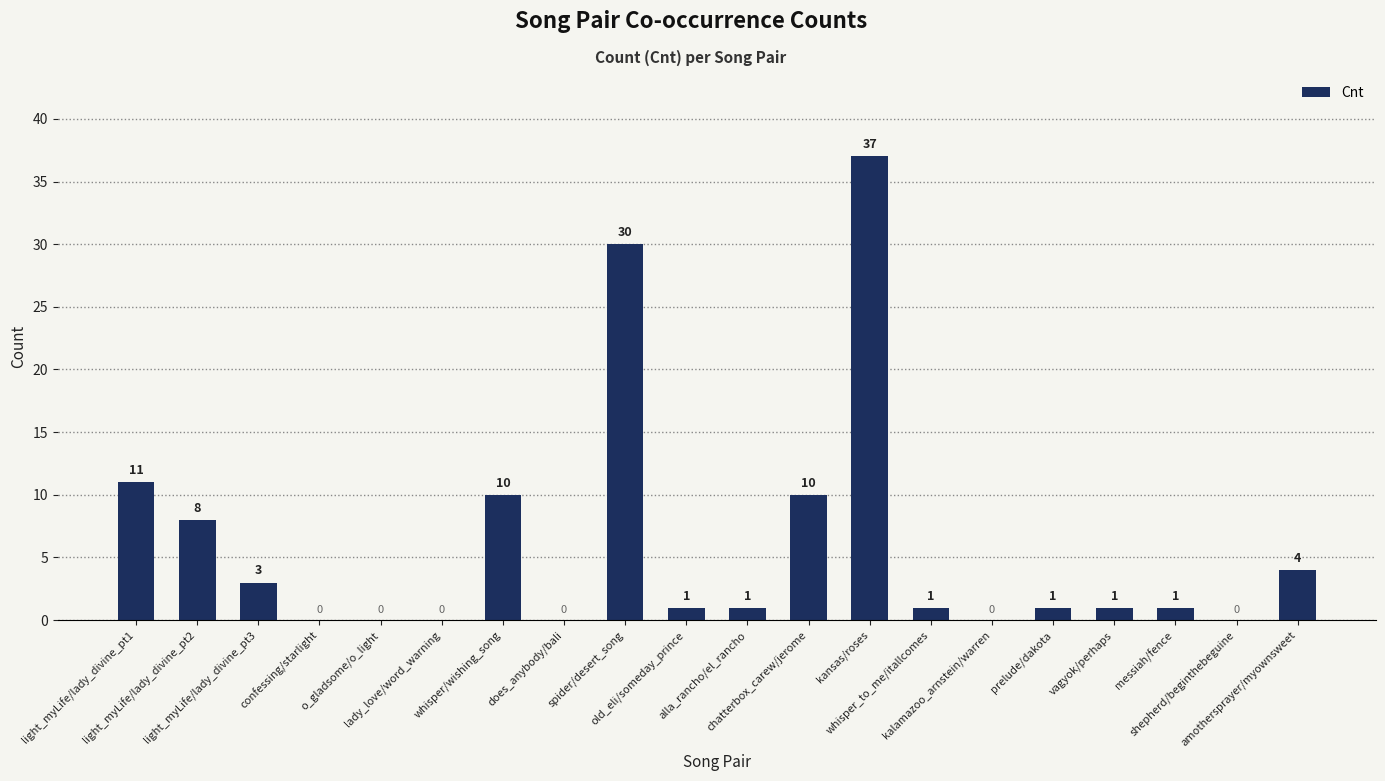

What is the change in value from lady_love/word_warning to chatterbox_carew/jerome?

+10